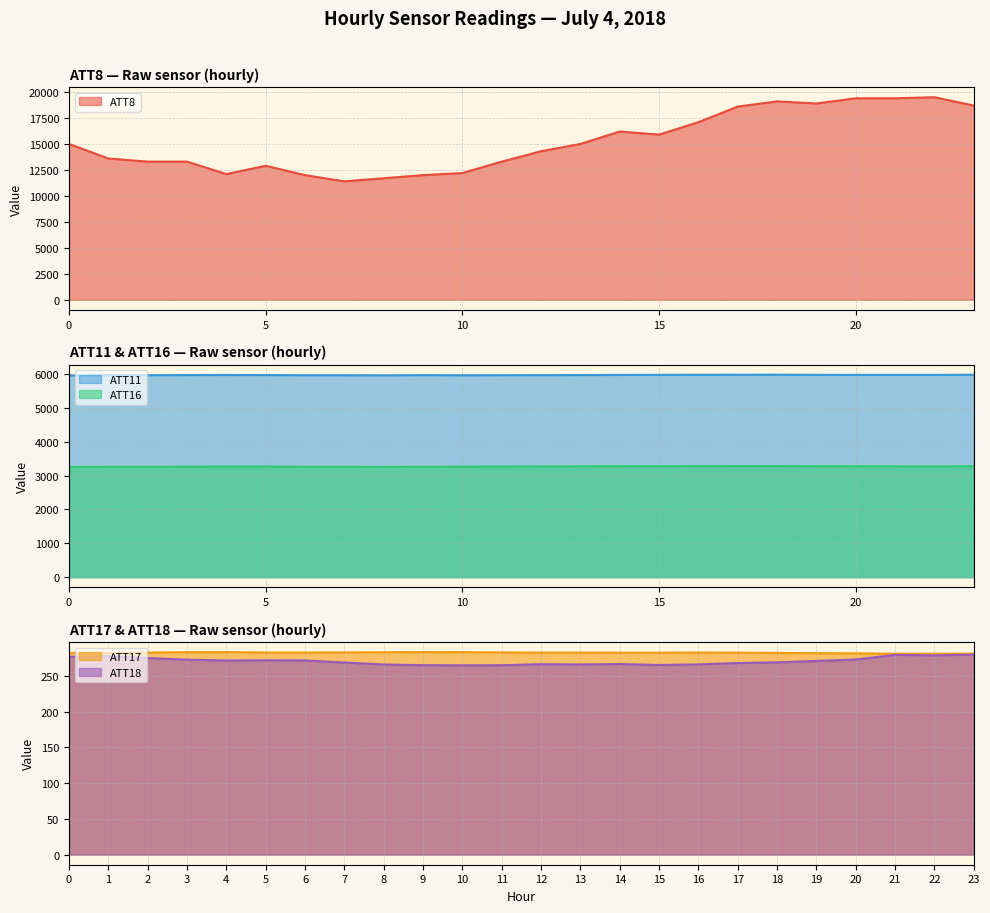

Between 14 and 19, which series saw the biggest shift?

ATT8